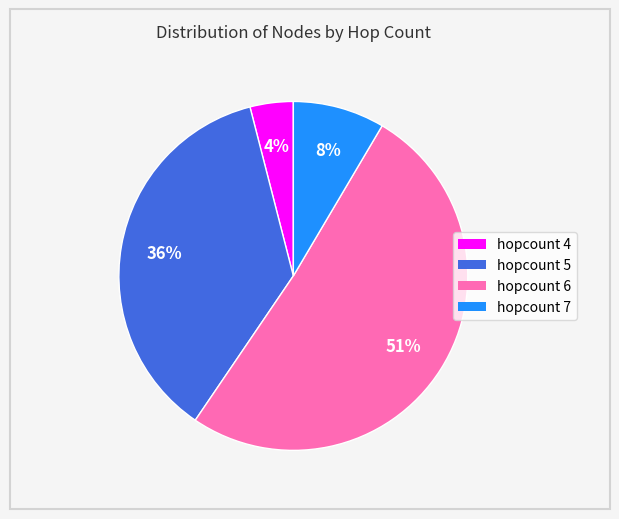

To the nearest percent, what is the difference between the largest and smallest slice percentages?

47%